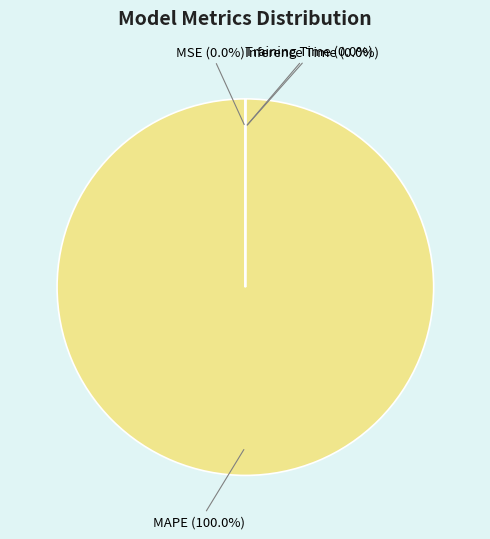

Which category has the biggest portion of the pie?

MAPE